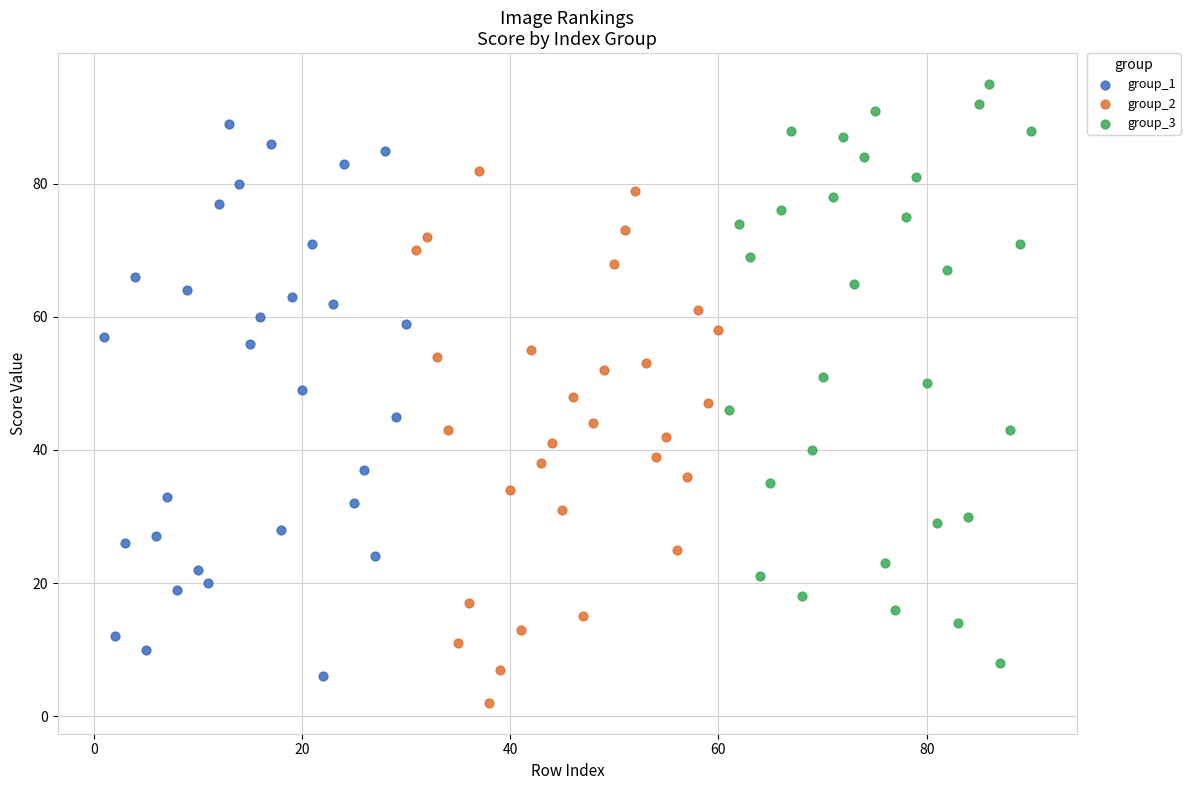

Which series reaches the maximum Y coordinate?

group_3